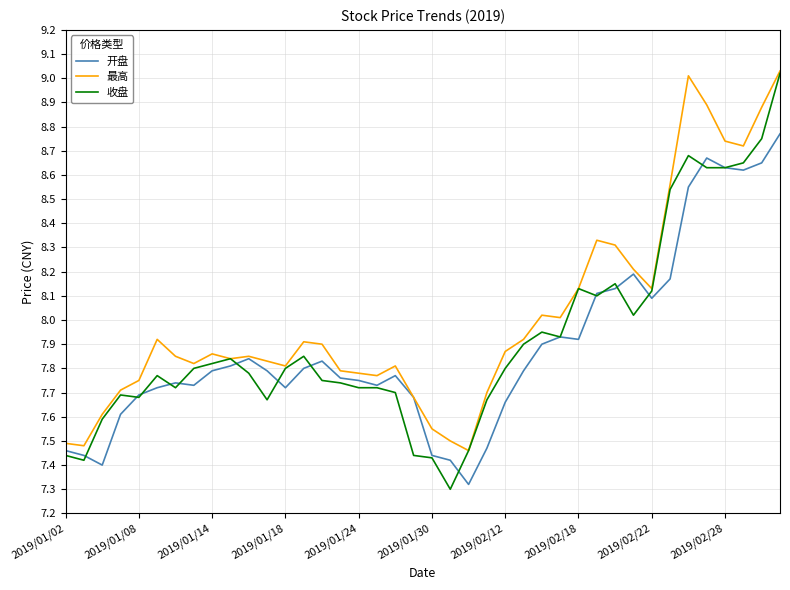

Which series has the widest spread of values?

收盘